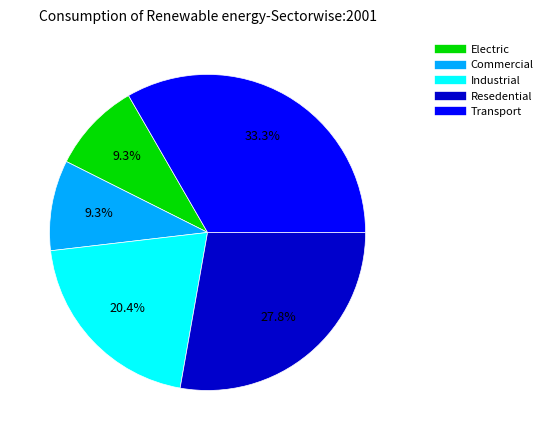

Does any single category account for the majority?

No